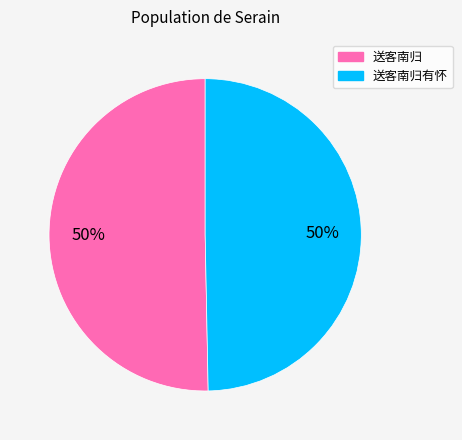

Is it true that 送客南归有怀 is 45% of the pie?

False